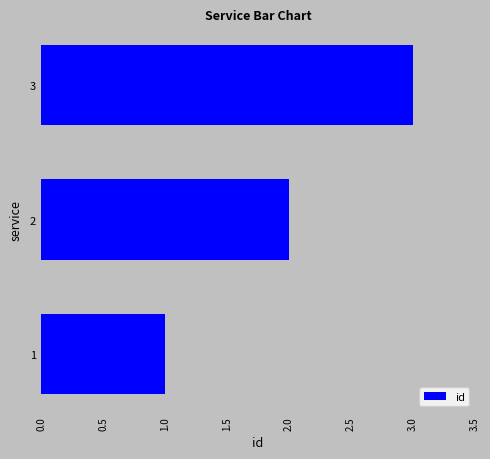

True or false: the data shows 0 at 1.

False